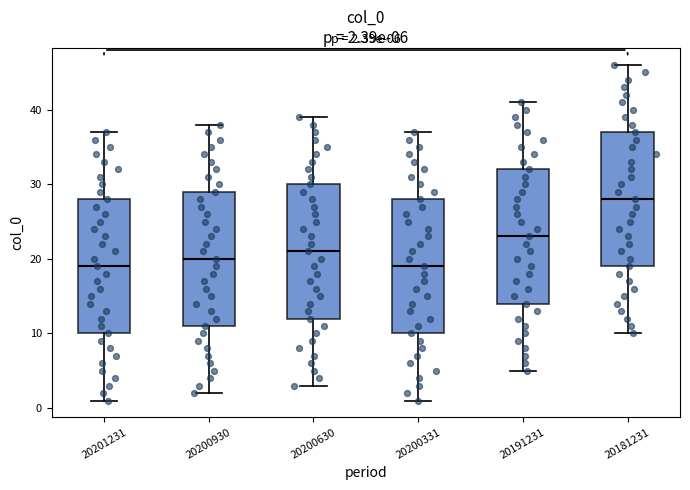

Which box's median line is the highest?

20181231